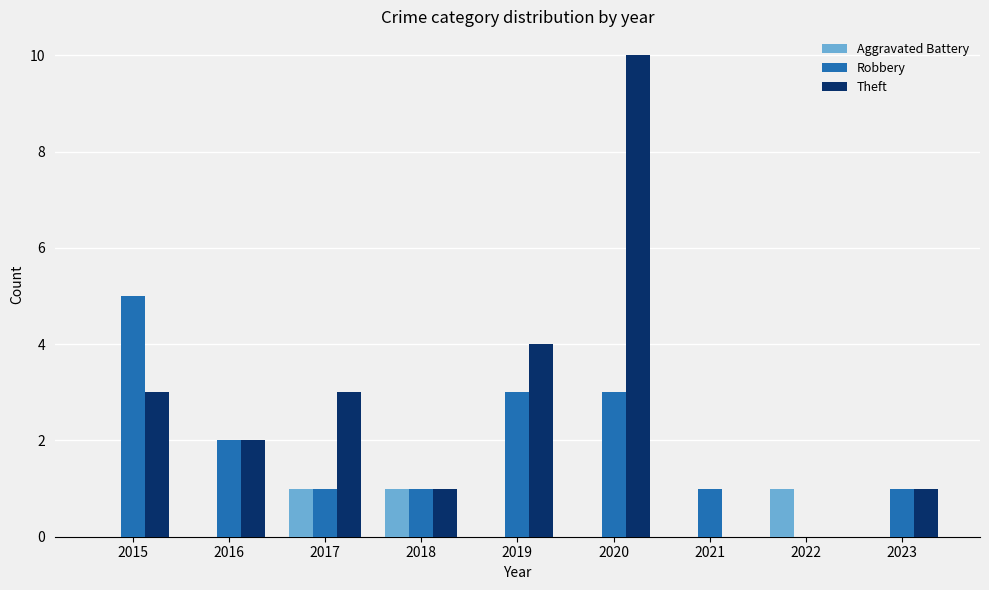

Which series has the largest range (max minus min)?

Theft